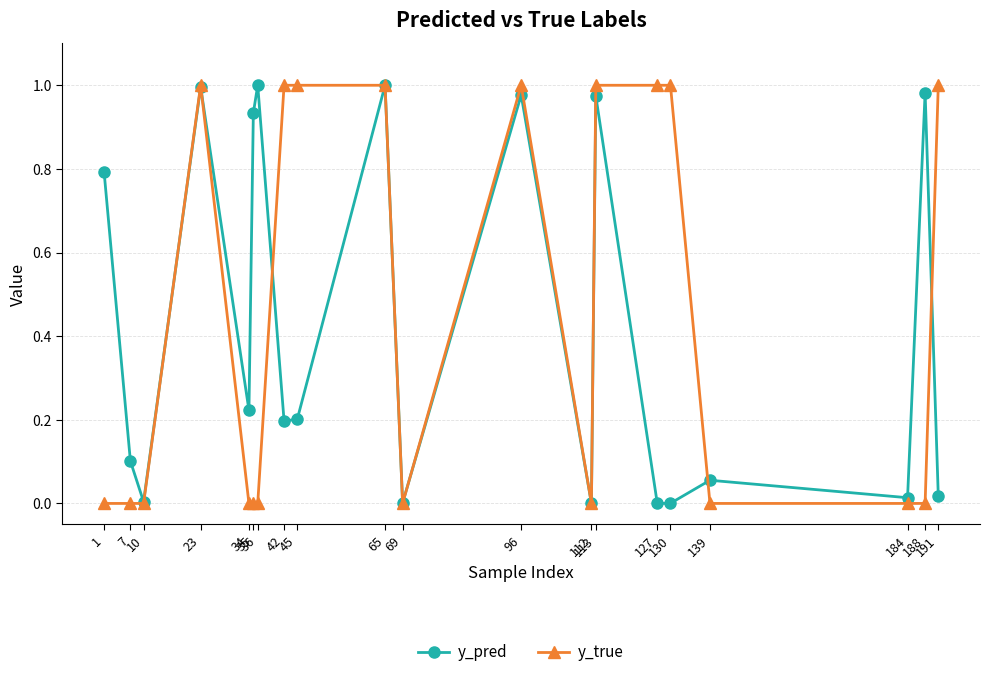

Is it true that y_true equals 0.4 at 45?

False